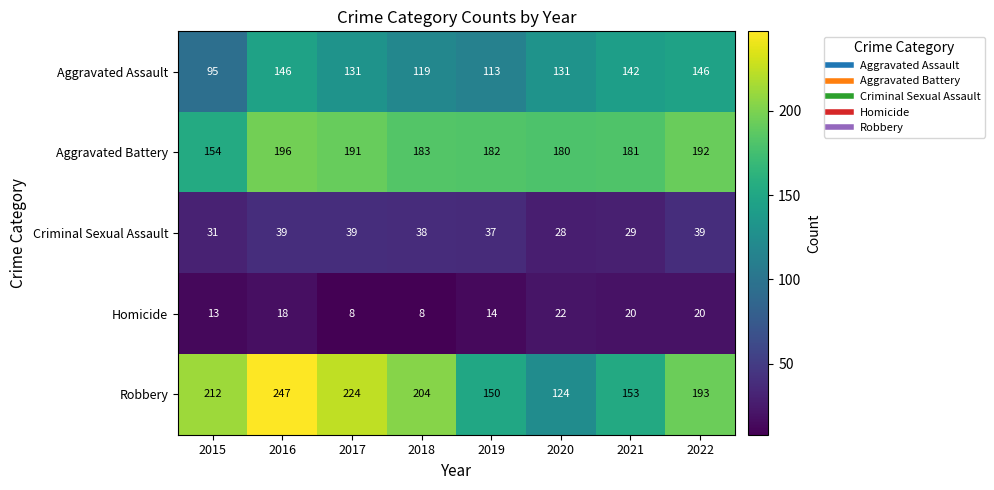

The value of Homicide at 2020 is 8. True or false?

False